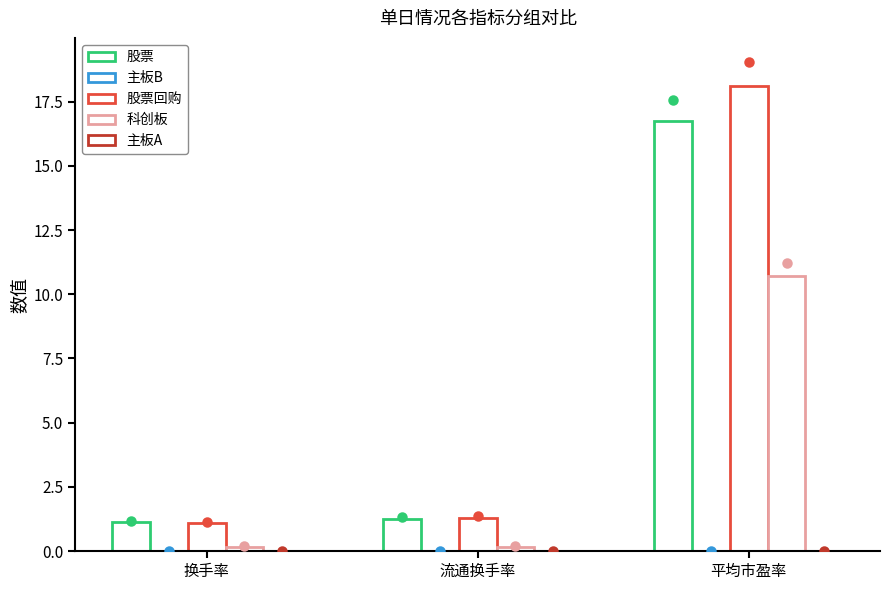

At which category is the sum across all series the highest?

平均市盈率